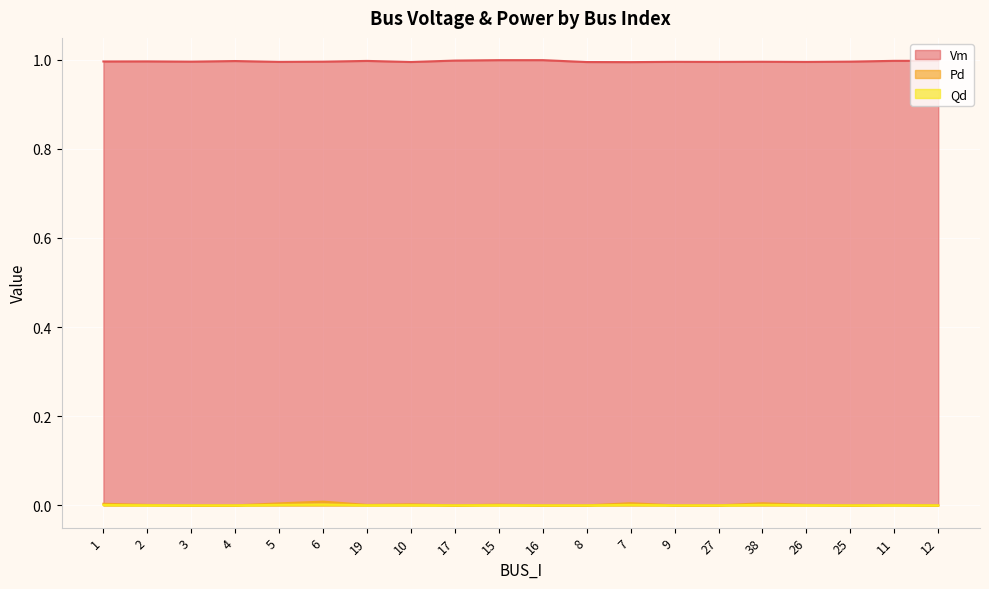

What are all the series names shown in the legend?

Vm, Pd, Qd